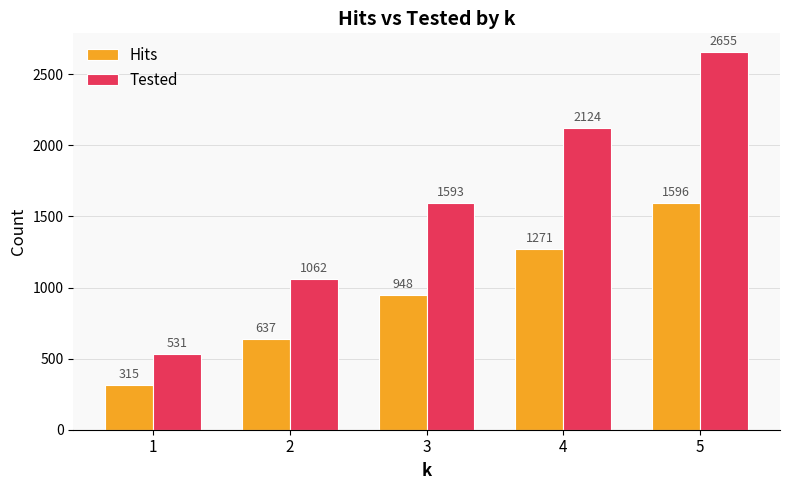

At which label does Hits reach its minimum?

1